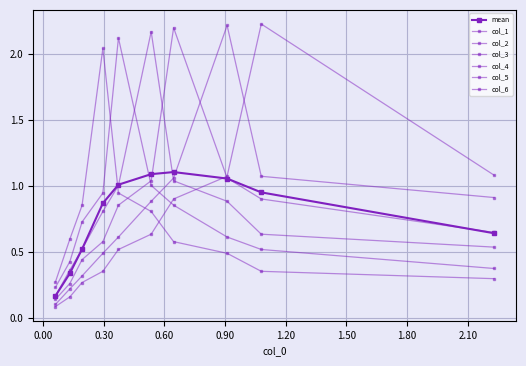

How many lines are shown in the chart?

7